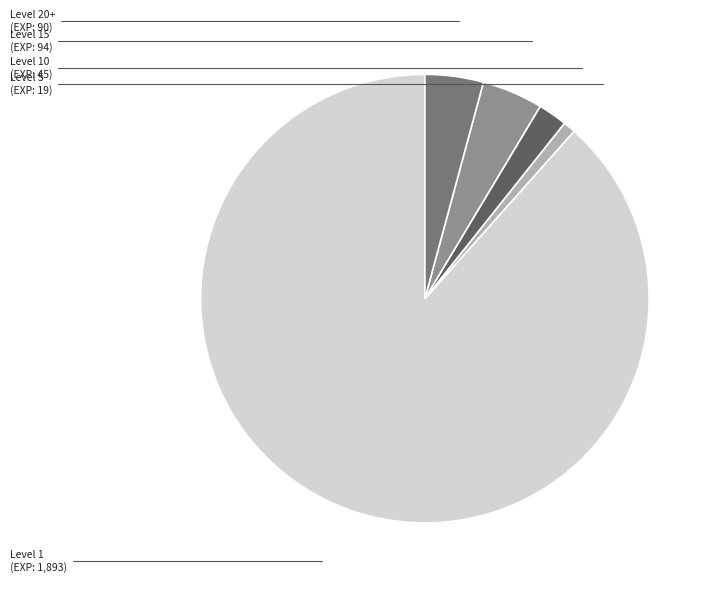

Does any single category account for the majority?

Yes